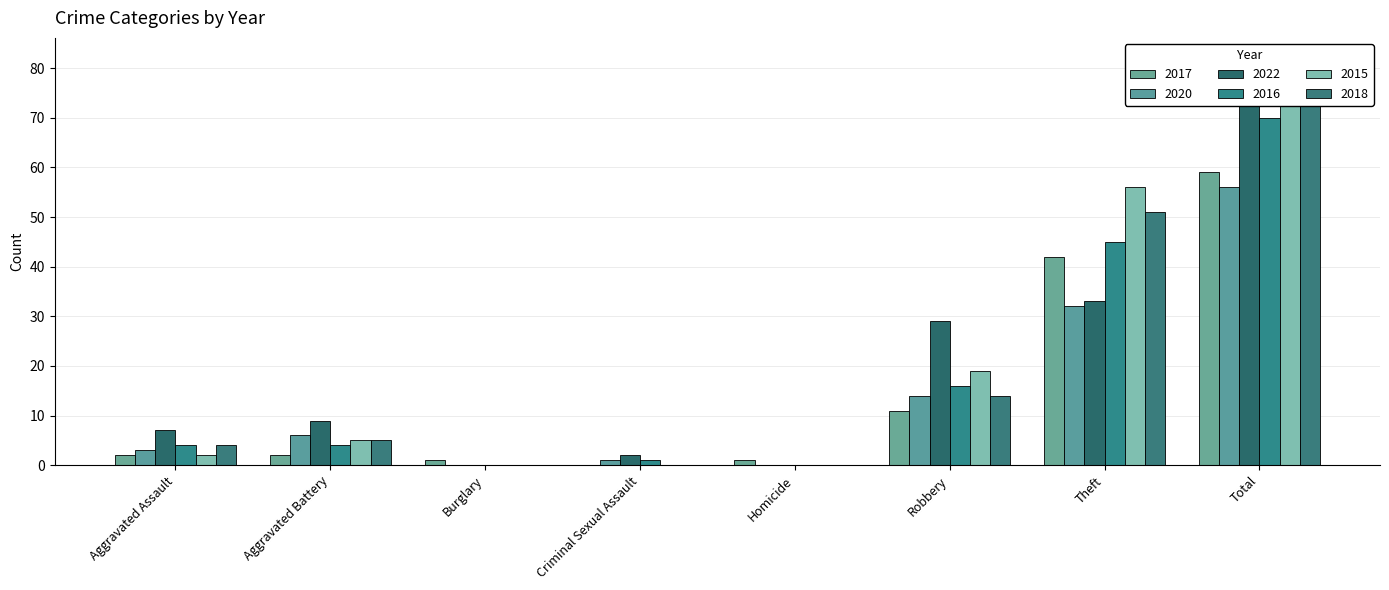

Which label corresponds to the smallest value in the chart?

Criminal Sexual Assault